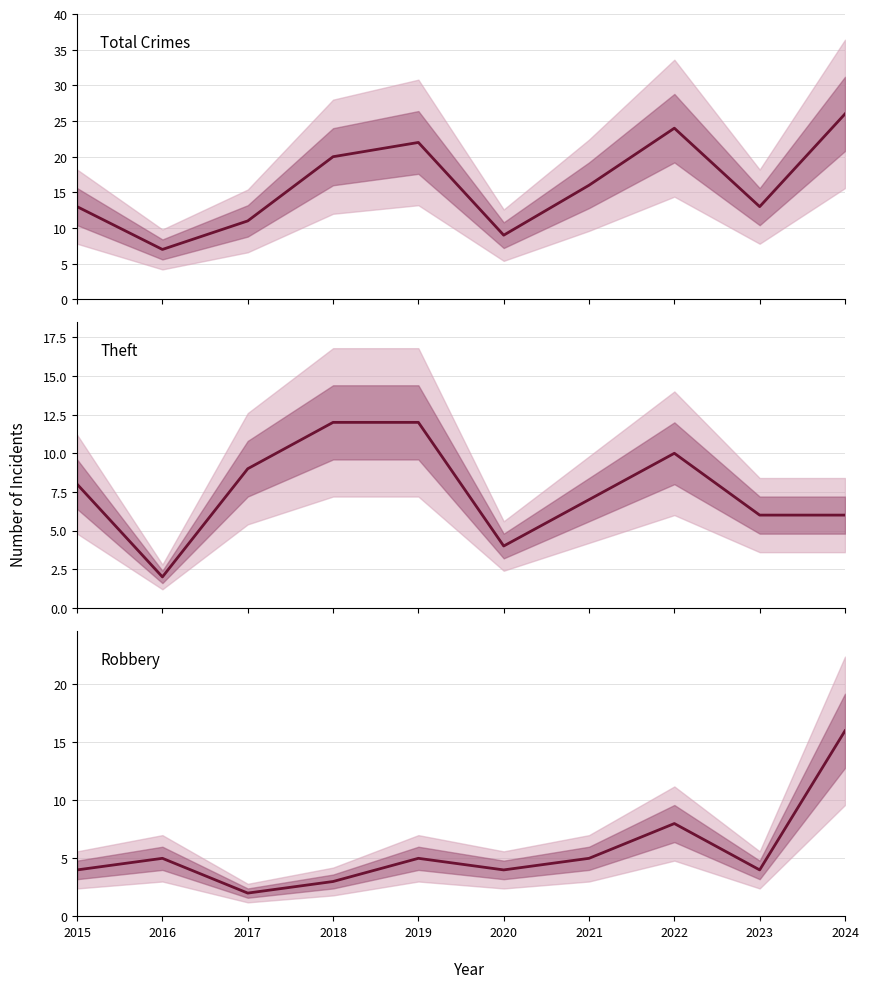

What is the maximum value for Theft?

12